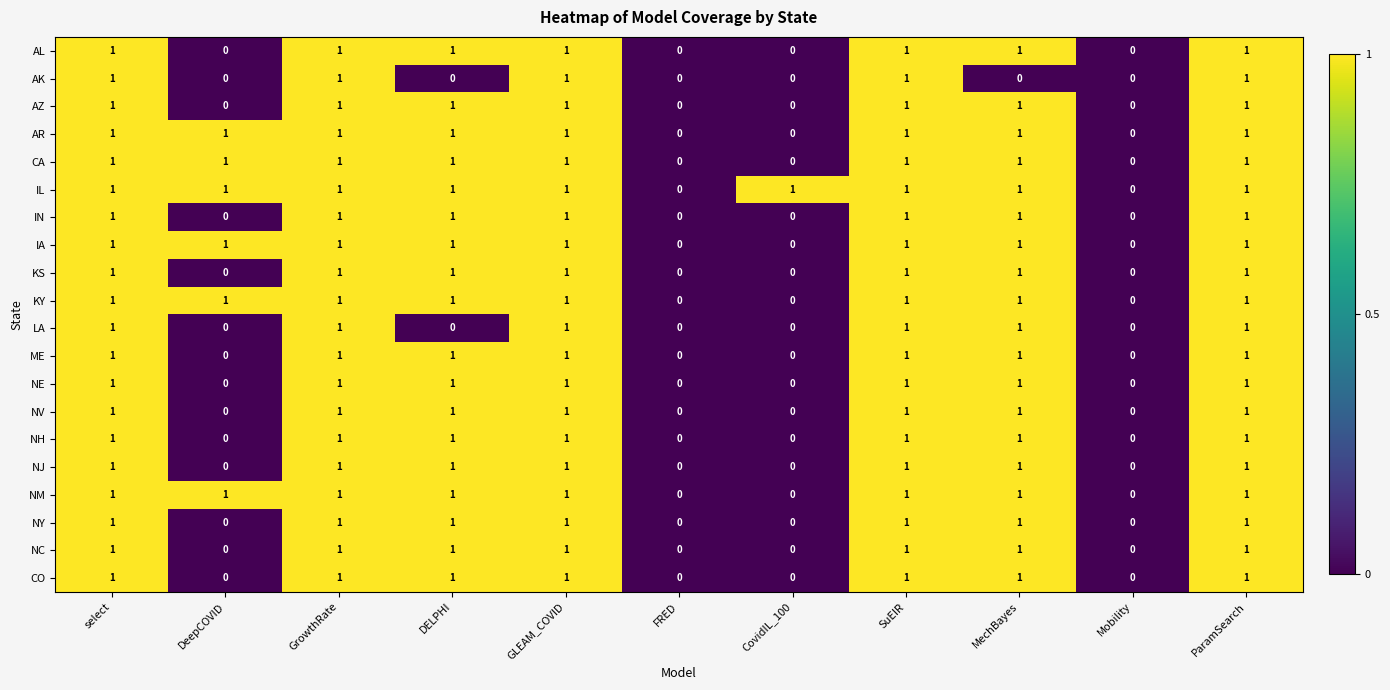

True or false: LA has a value of 0 at DELPHI.

True